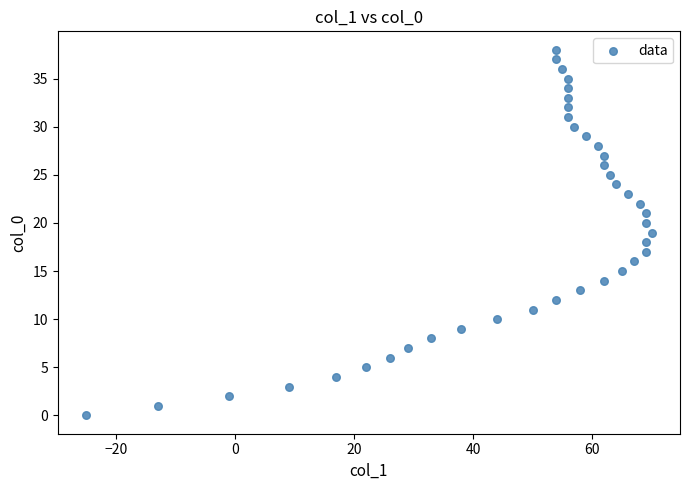

What is the range of Y values (max minus min)?

38